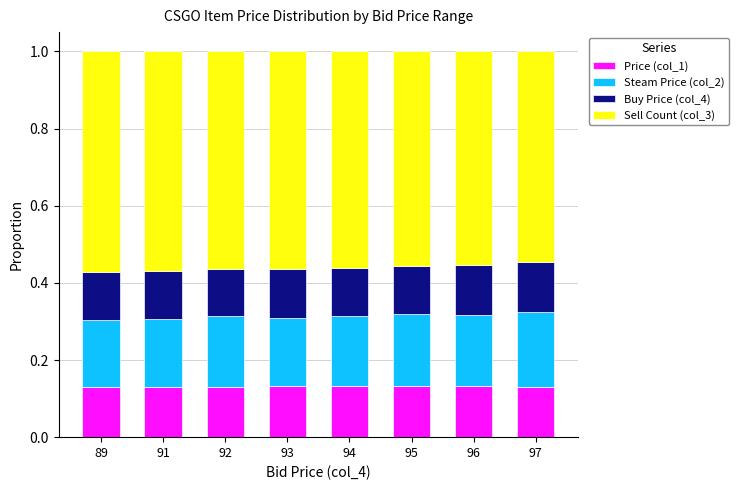

What is the total value across all series at 93?

1.0